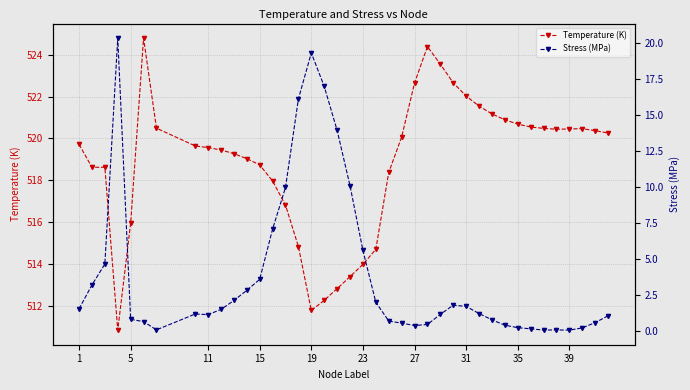

What is the value of the Stress (MPa) point at the 29th from the left?

1.7